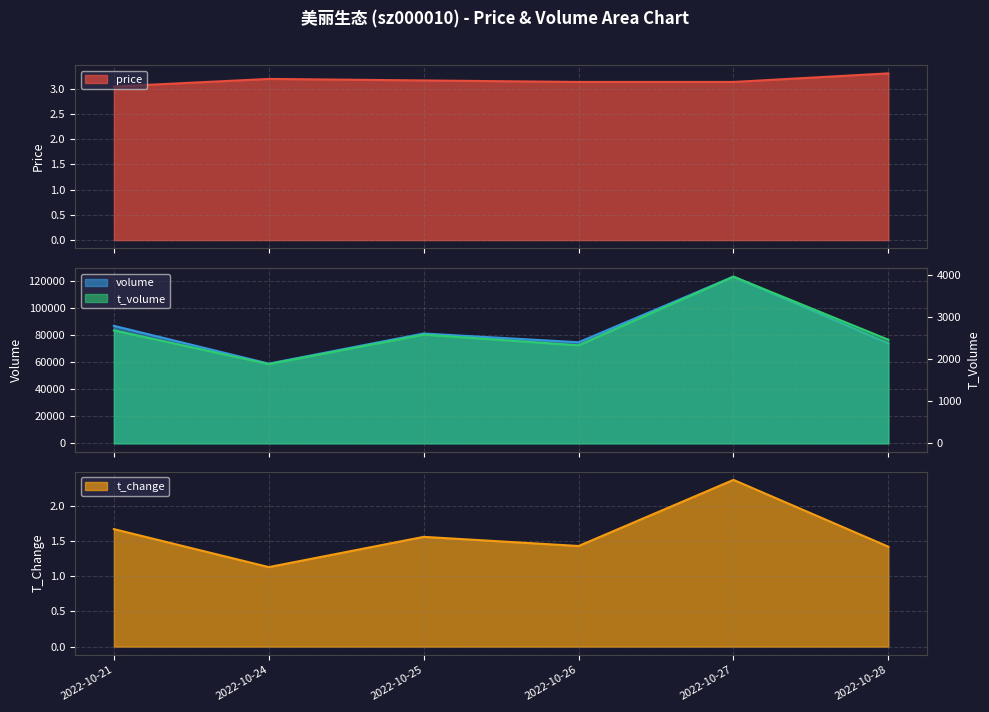

The t_volume series shows 806.2 at 2022-10-24. True or false?

False